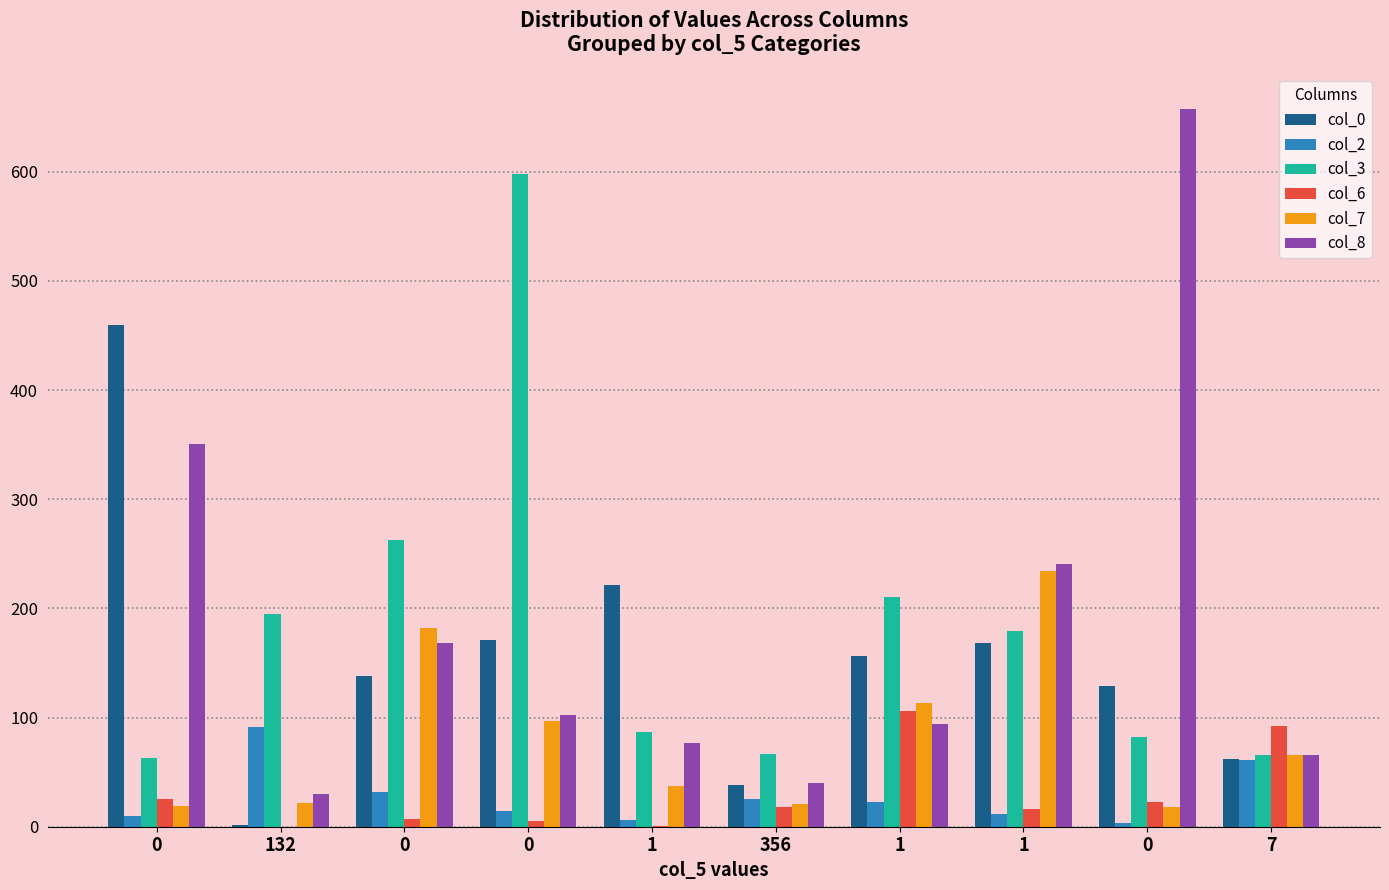

Which series changed the most between 0 and 0?

col_8